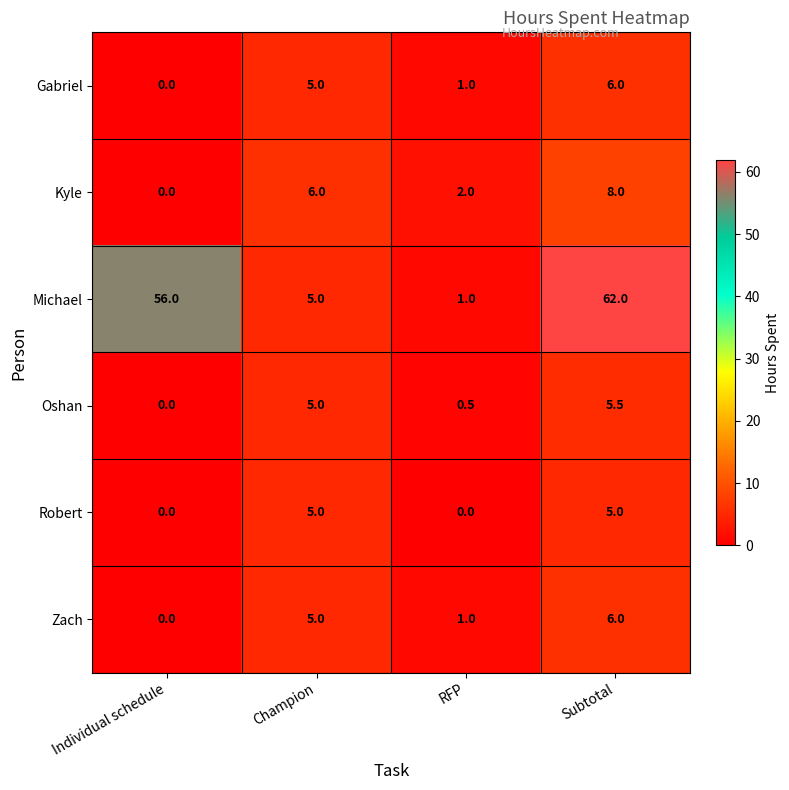

How many Kyle values are between 2 and 8?

3